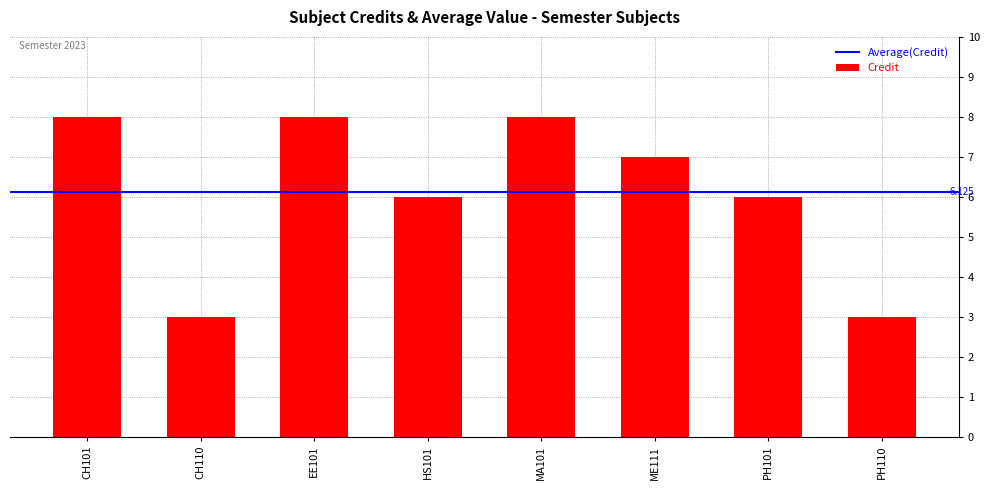

What is the ratio of the value at EE101 to the value at CH110?

2.7